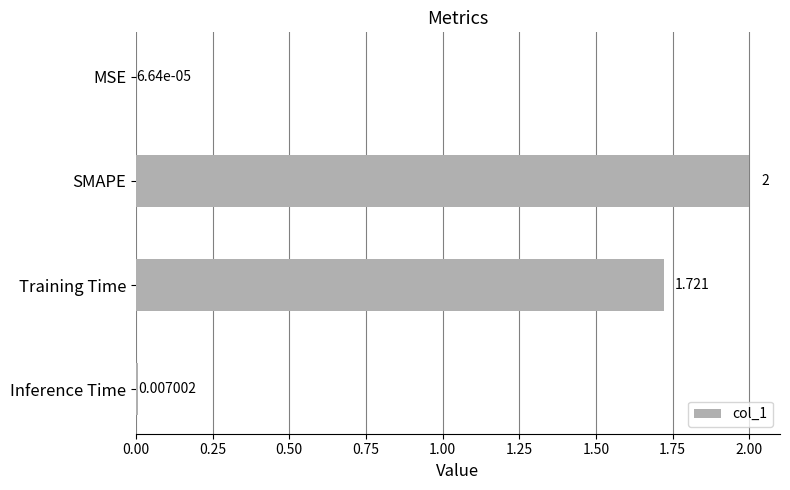

At which label is the value closest to 1?

Training Time